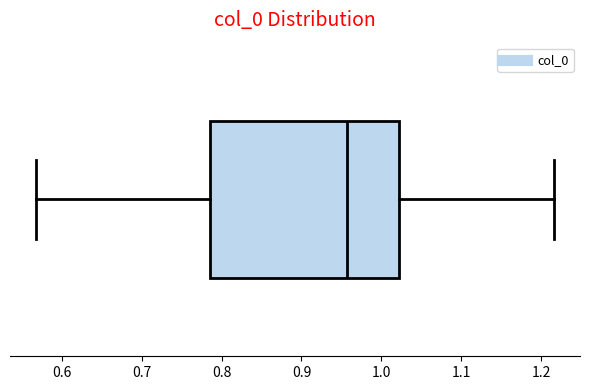

Transcribe this box plot: give where the median line is, the range the box spans, and where the two whiskers end, as read against the x-axis. The values are not printed on the chart, so give them approximately, as read against the axis.

median 0.96, box 0.78 to 1.02, whiskers 0.57 to 1.22